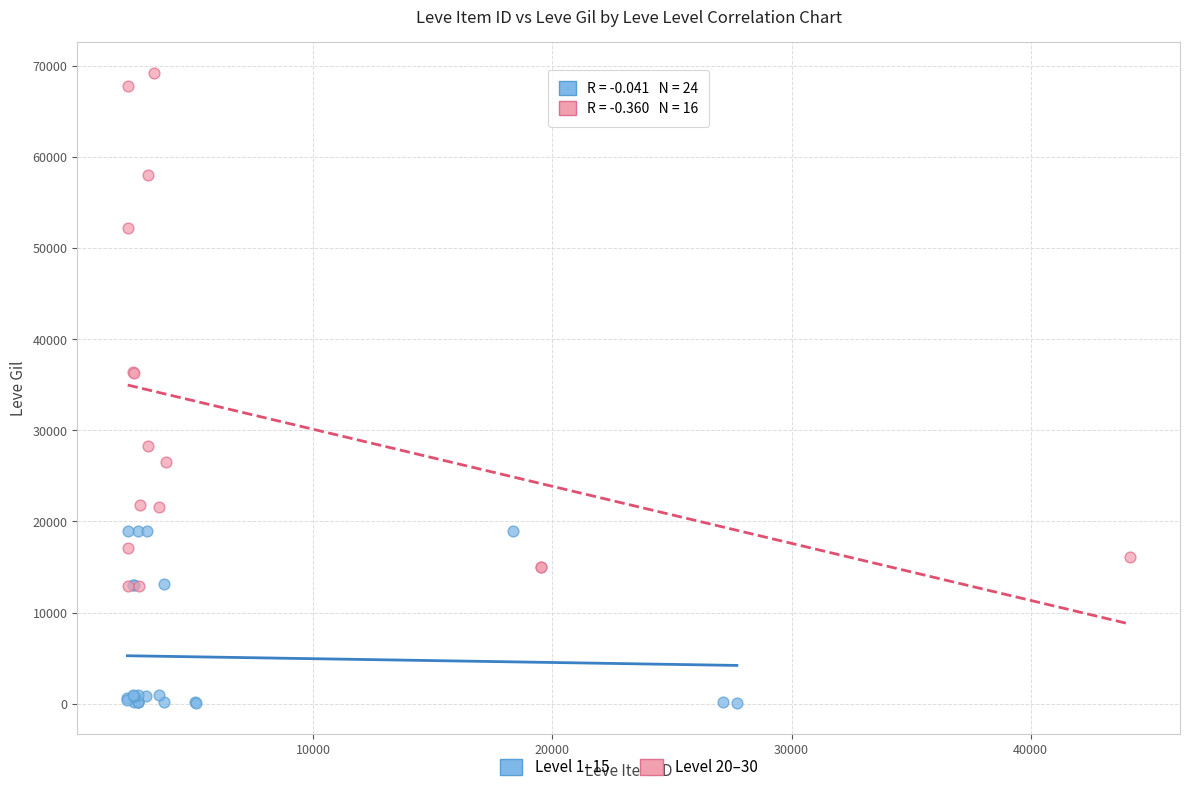

Which series reaches the maximum Y coordinate?

Level 20–30